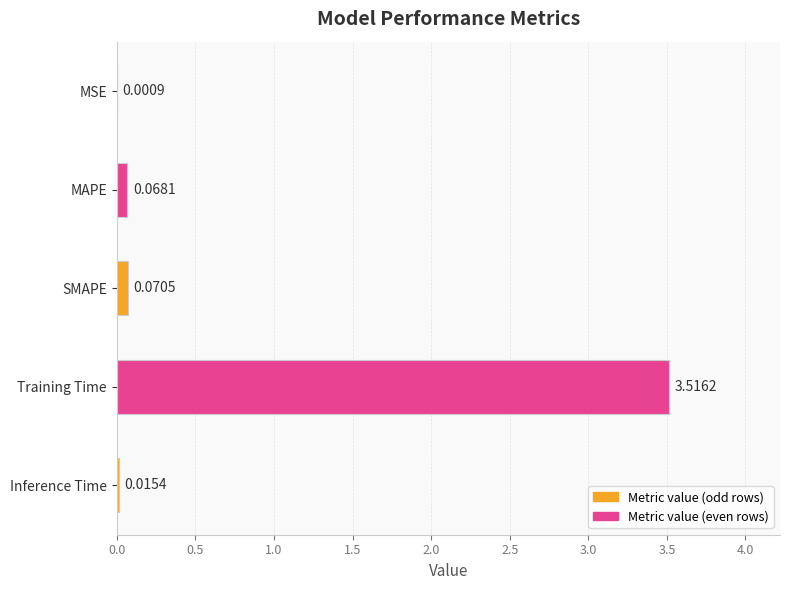

Which has a higher value, Inference Time or Training Time?

Training Time